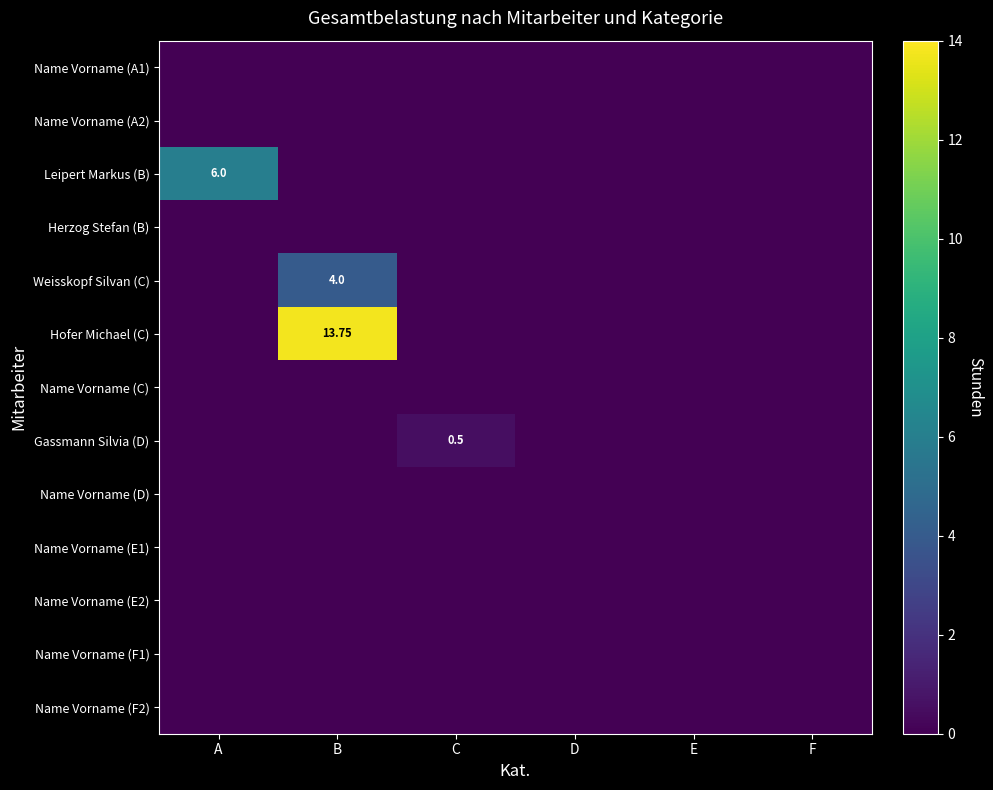

Rank the series at E from lowest to highest value.

Name Vorname (A1), Name Vorname (A2), Leipert Markus (B), Herzog Stefan (B), Weisskopf Silvan (C), Hofer Michael (C), Name Vorname (C), Gassmann Silvia (D), Name Vorname (D), Name Vorname (E1), Name Vorname (E2), Name Vorname (F1), Name Vorname (F2)